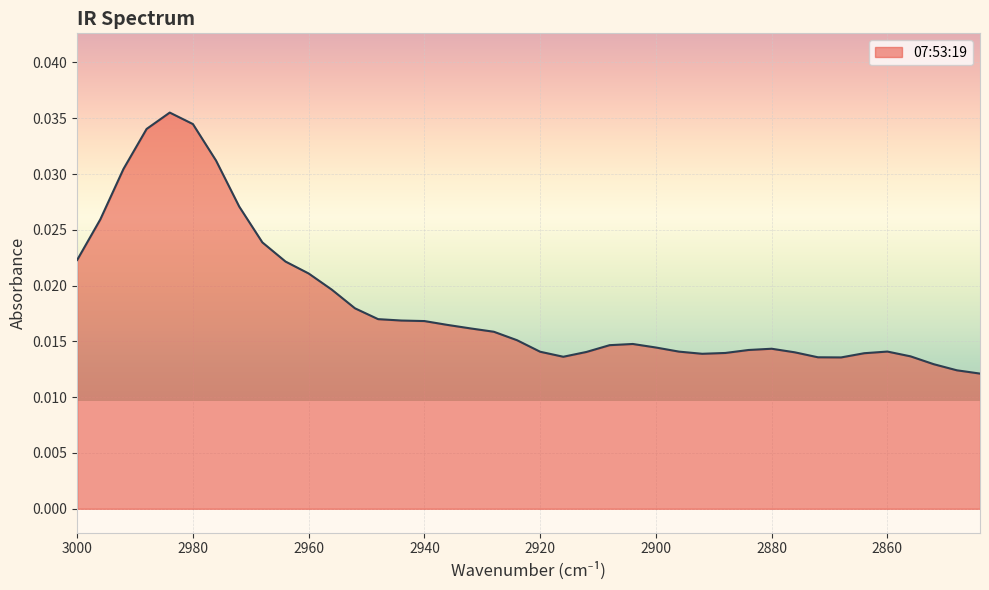

Which category has the highest value across all series?

2984